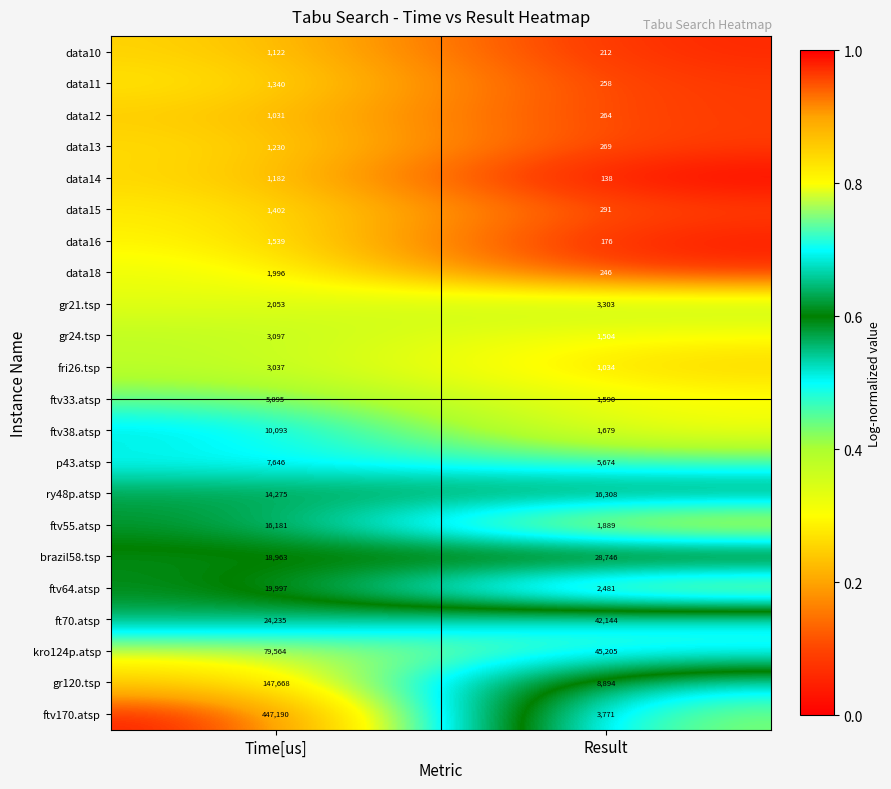

List the labels in order of data12 value, largest first.

Time[us], Result